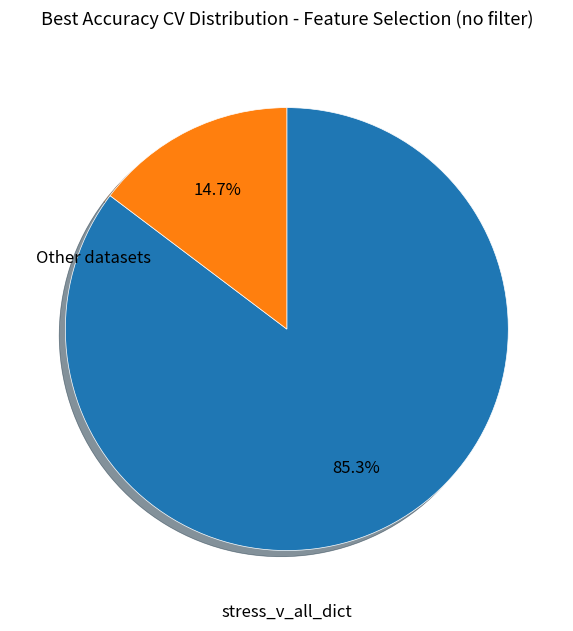

To the nearest percent, what is the average slice percentage?

50%